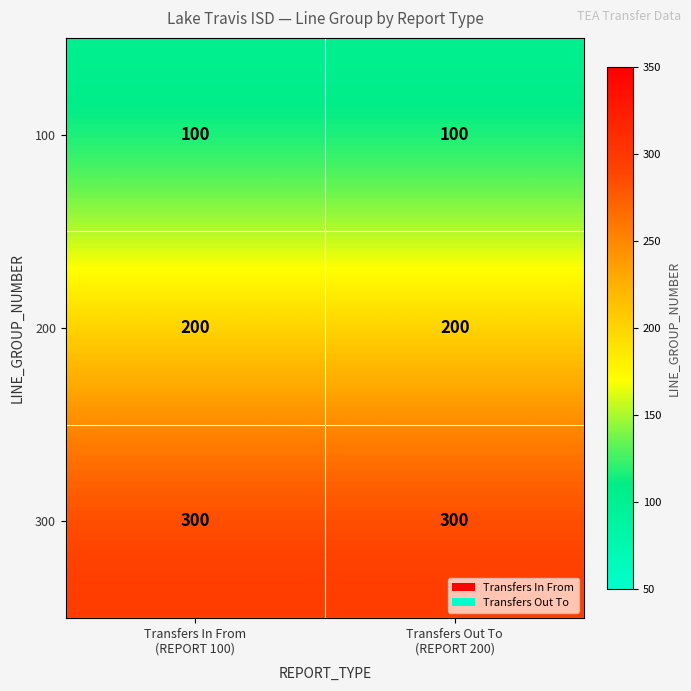

Which series has the largest total across all categories?

300